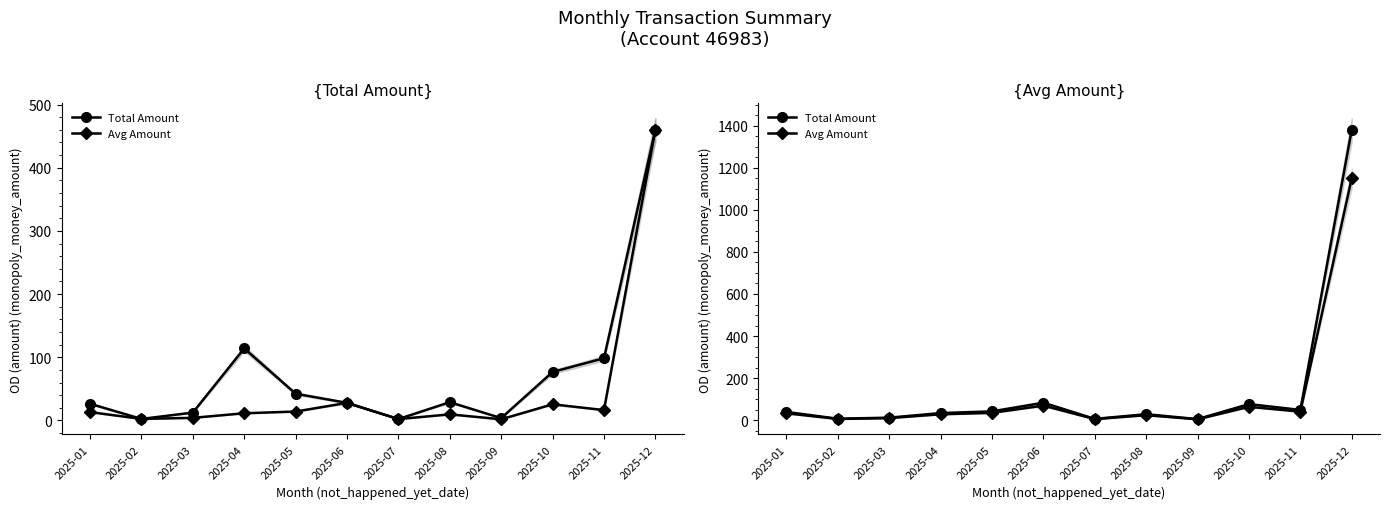

Which series changed the most between 2025-06 and 2025-10?

Total Amount